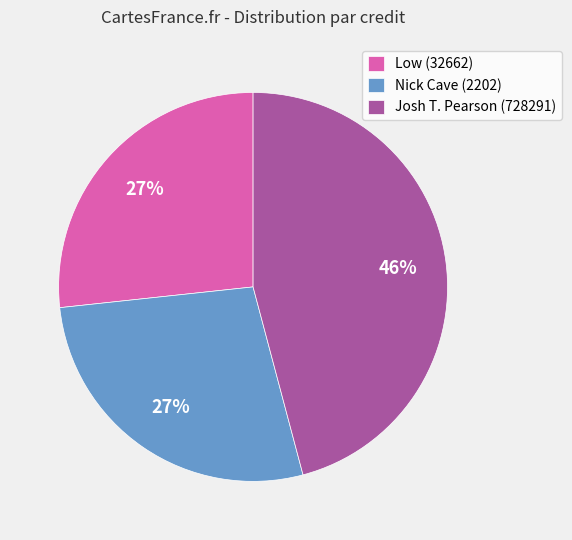

To the nearest percent, what portion does Josh T. Pearson (728291) represent?

46%